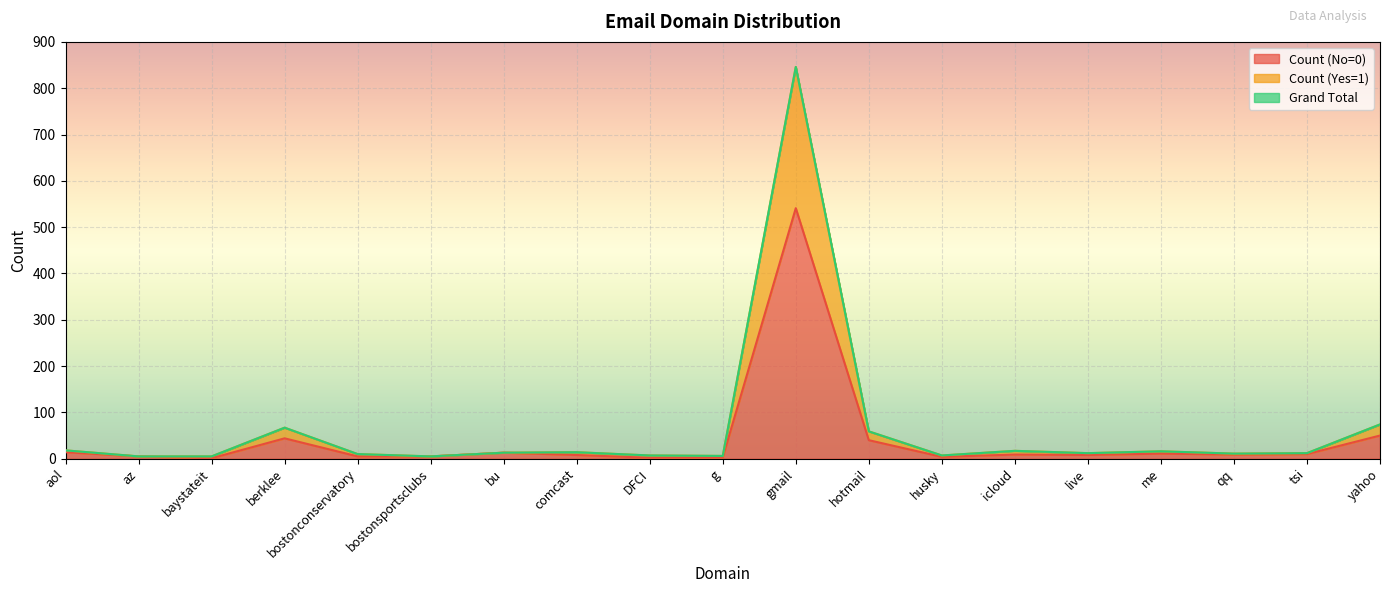

Rank the categories by Grand Total value from highest to lowest.

gmail, yahoo, berklee, hotmail, aol, icloud, me, comcast, bu, live, tsi, qq, bostonconservatory, DFCI, husky, g, az, baystateit, bostonsportsclubs